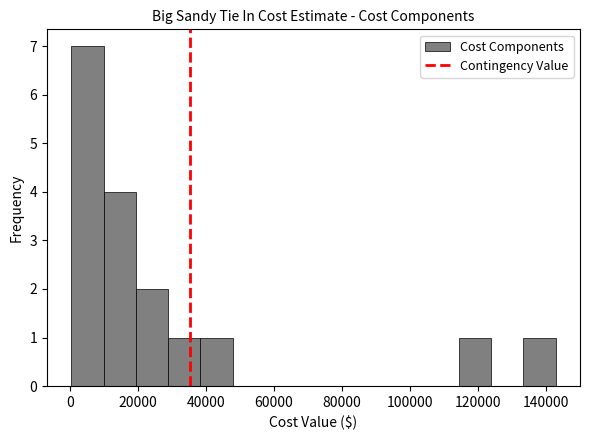

Reading left to right, list every bar in this chart as the range it spans on the x-axis followed by its height. Neither the bar edges nor the heights are printed on the chart, so give them approximately, as read against the axes.

0 to 10000: 7
10000 to 20000: 4
20000 to 28000: 2
28000 to 38000: 1
38000 to 48000: 1
48000 to 58000: 0
58000 to 66000: 0
66000 to 76000: 0
76000 to 86000: 0
86000 to 96000: 0
96000 to 104000: 0
104000 to 114000: 0
114000 to 124000: 1
124000 to 134000: 0
134000 to 142000: 1